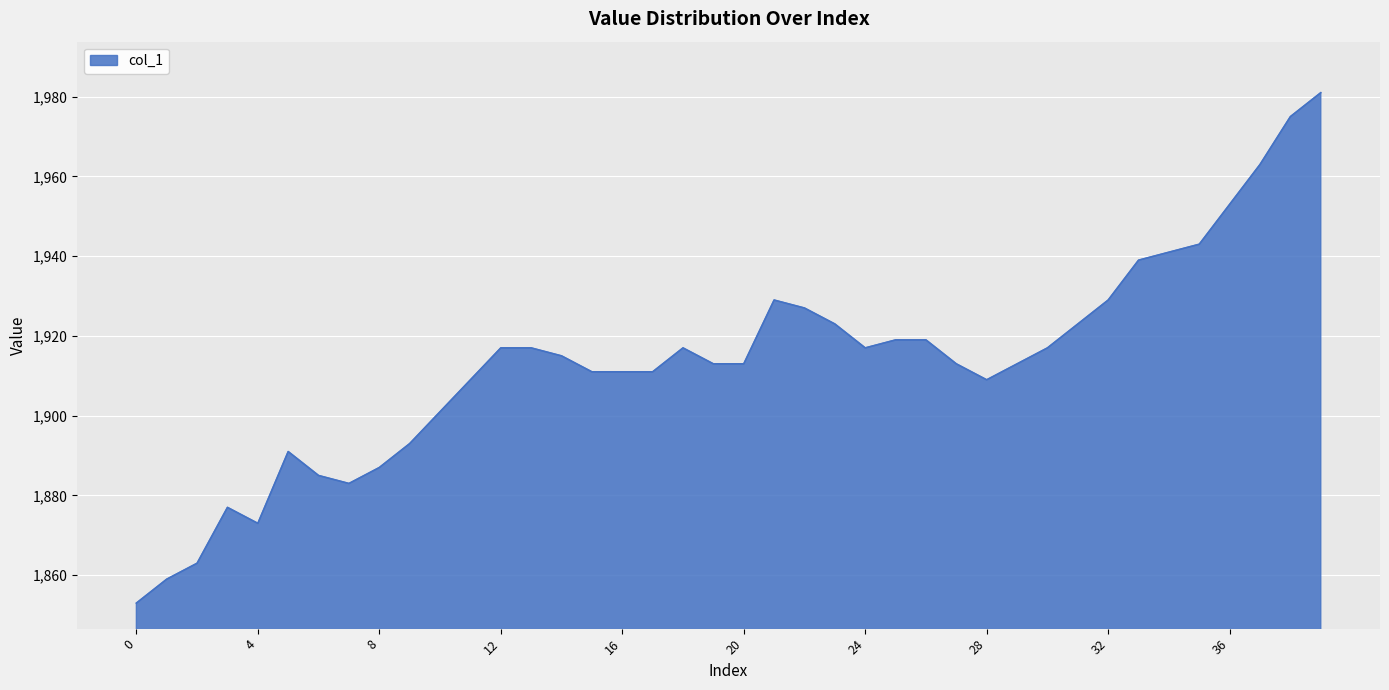

What is the average value?

1913